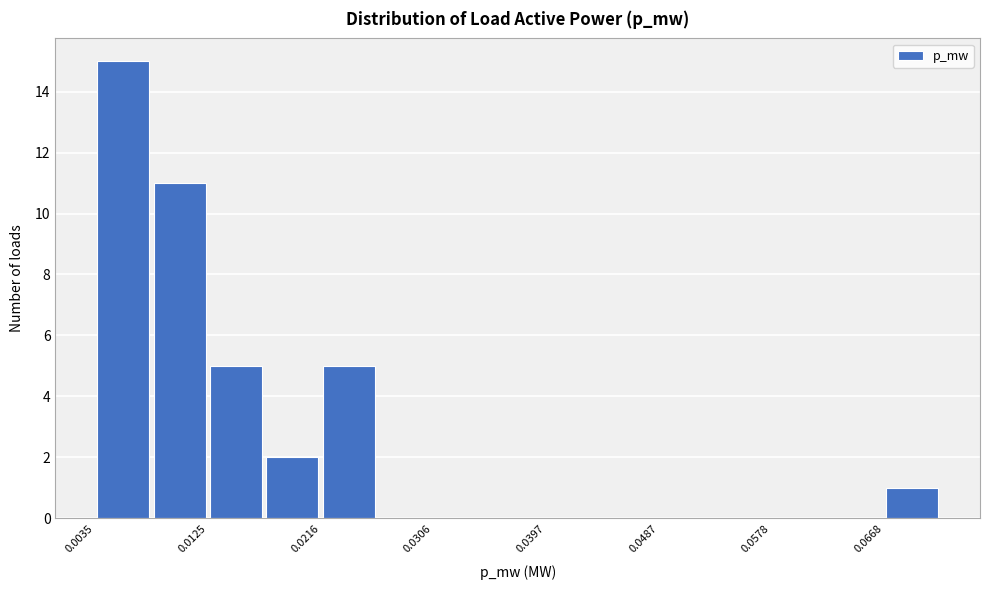

Reading left to right, transcribe this chart: for each bar, give the range it covers on the x-axis and its height. Neither the bar edges nor the heights are printed on the chart, so give them approximately, as read against the axes.

0.003 to 0.008: 15
0.008 to 0.013: 11
0.013 to 0.017: 5
0.017 to 0.022: 2
0.022 to 0.026: 5
0.026 to 0.031: 0
0.031 to 0.035: 0
0.035 to 0.040: 0
0.040 to 0.044: 0
0.044 to 0.049: 0
0.049 to 0.053: 0
0.053 to 0.058: 0
0.058 to 0.062: 0
0.062 to 0.067: 0
0.067 to 0.071: 1